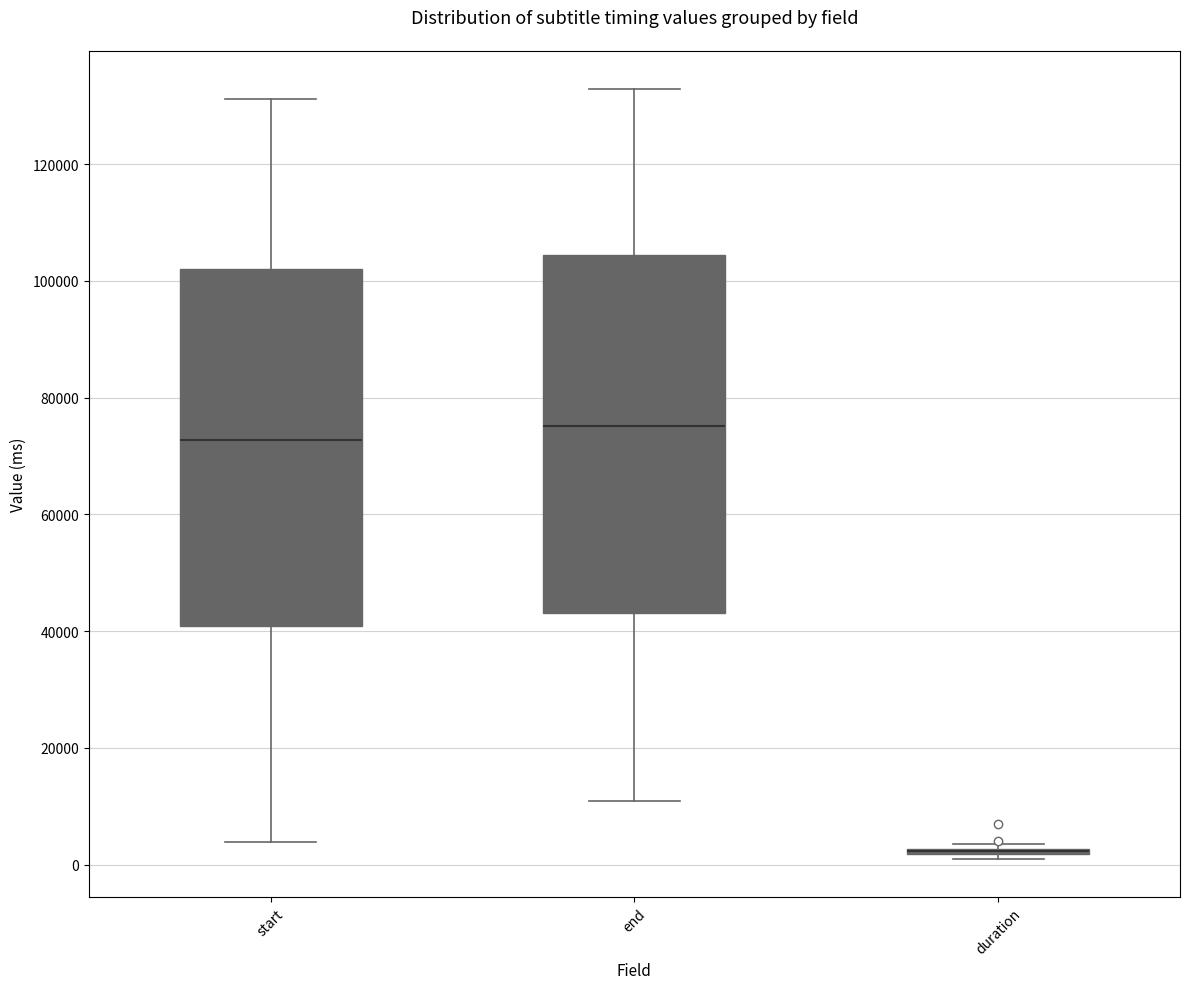

Where does the lower whisker of the box for start end on the y-axis? The values are not printed on the chart, so give them approximately, as read against the axis.

4000